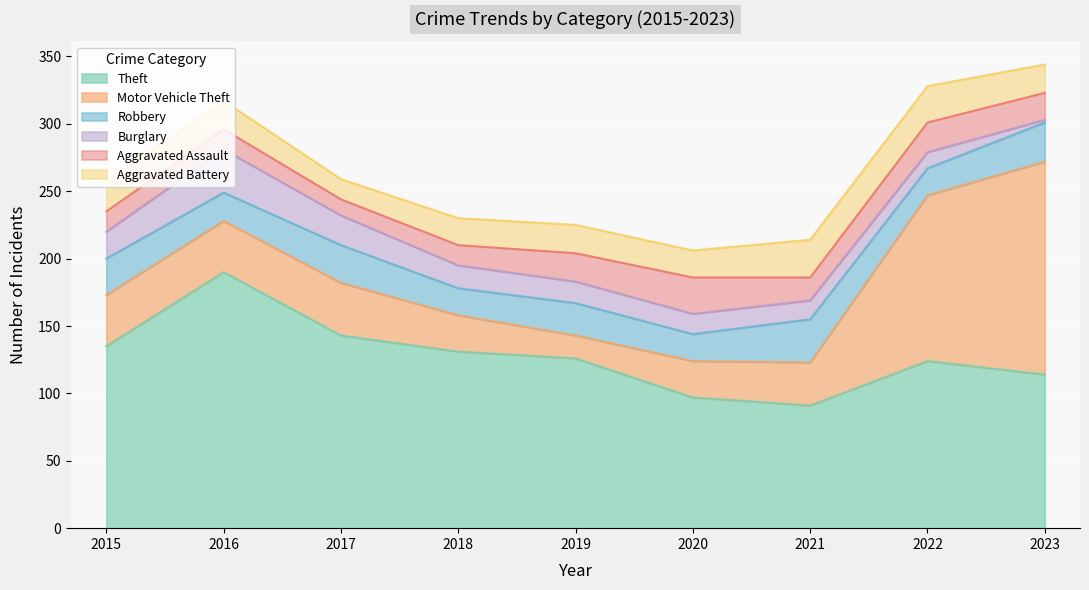

Reading right to left, list all the values displayed in this chart.

Theft: 114	124	91	97	126	131	143	190	135
Motor Vehicle Theft: 158	123	32	27	17	27	39	38	38
Robbery: 29	20	32	20	24	20	28	21	27
Burglary: 2	12	14	15	16	17	22	32	20
Aggravated Assault: 20	22	17	27	21	15	12	15	15
Aggravated Battery: 21	27	28	20	21	20	15	21	22